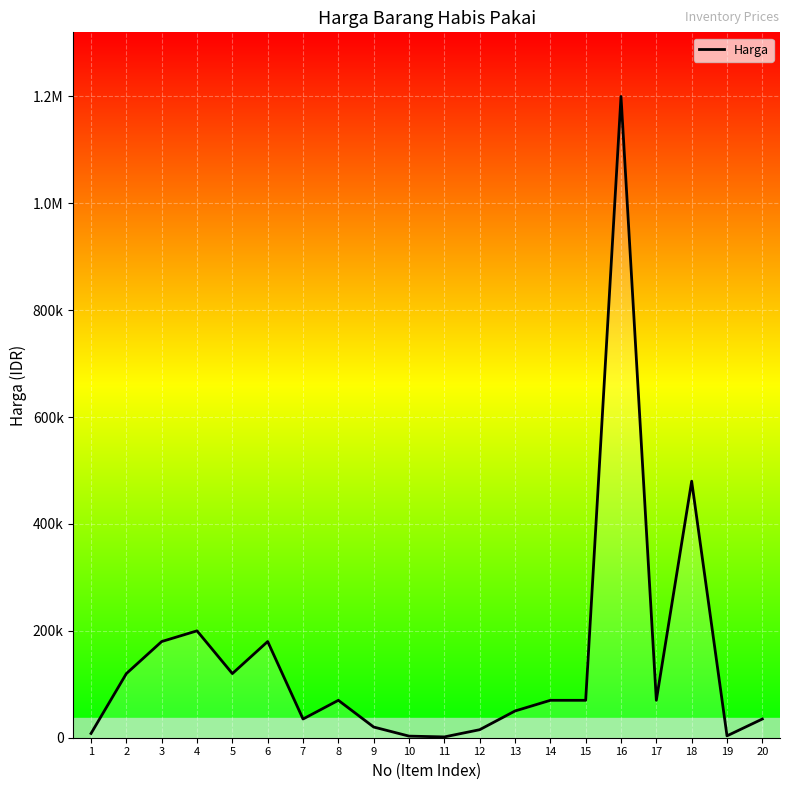

What is the difference between the second highest and second lowest values?

477000